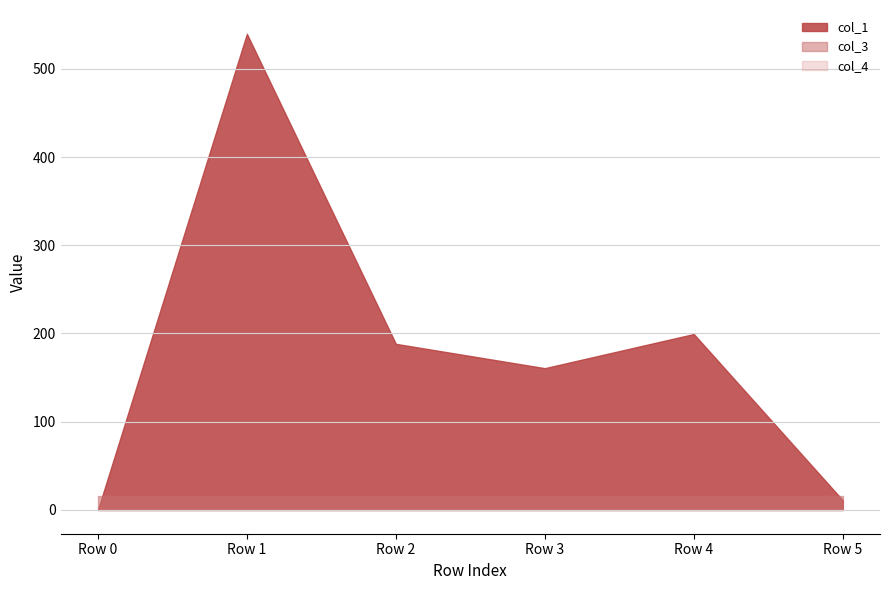

True or false: col_1 and col_3 intersect in this chart.

True